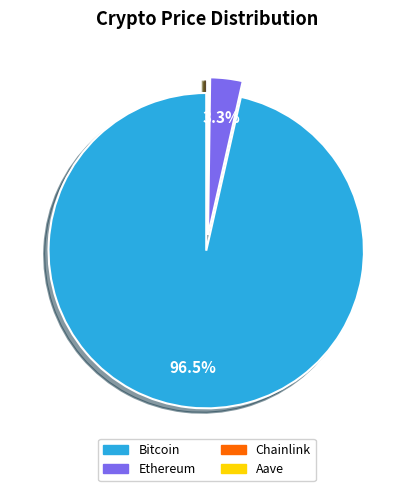

Is there any slice that represents more than half of the pie?

Yes